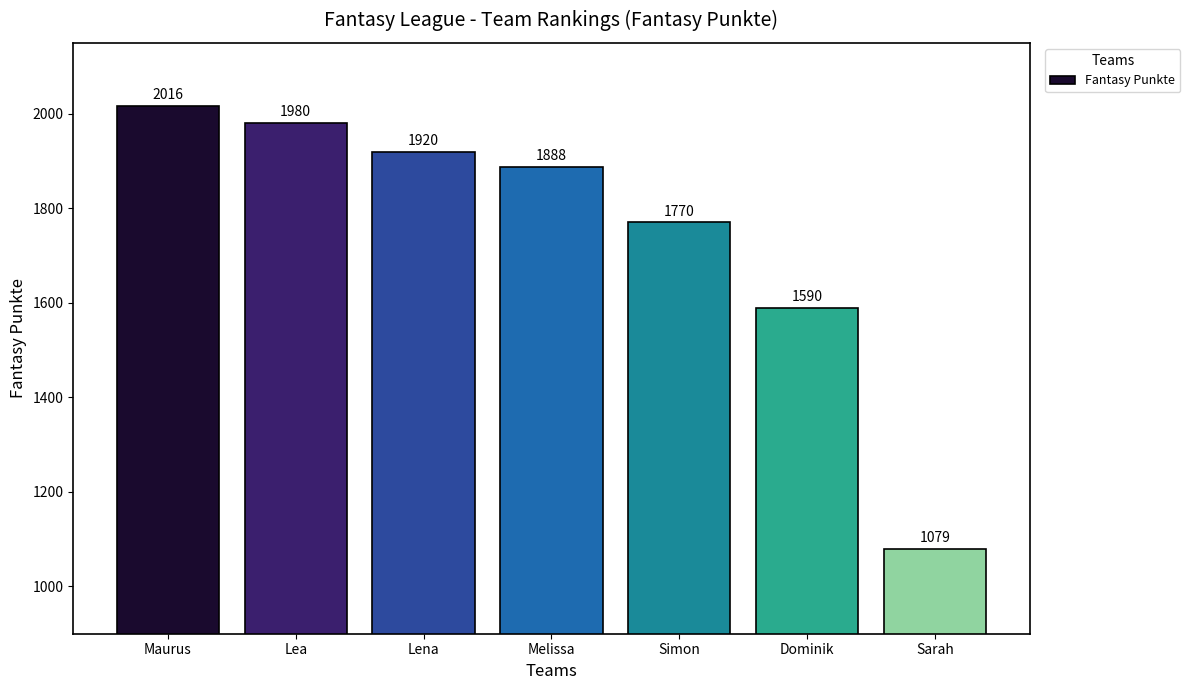

List the labels in order of value, smallest first.

Sarah, Dominik, Simon, Melissa, Lena, Lea, Maurus